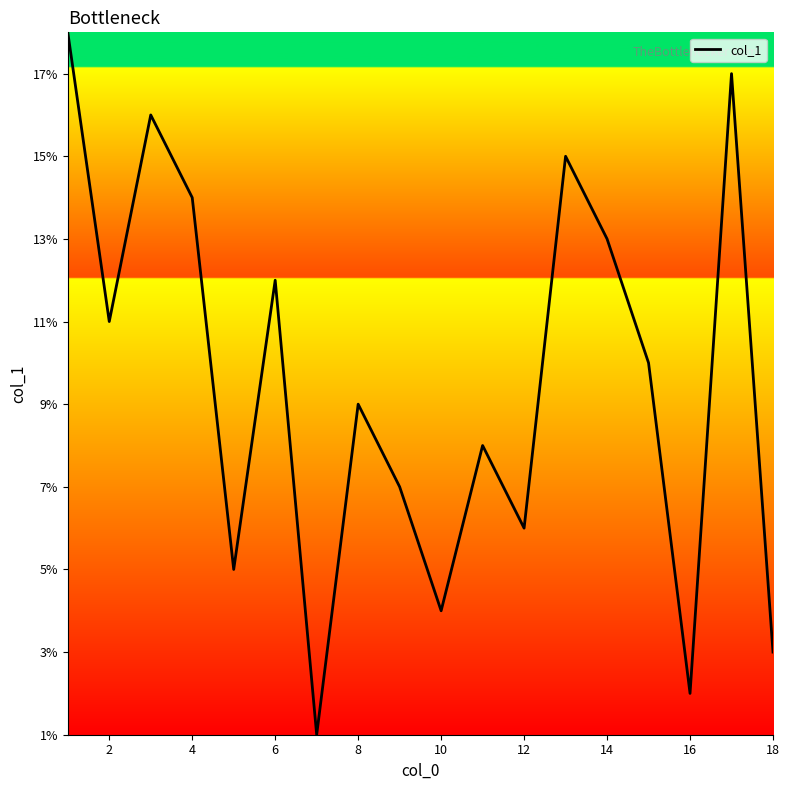

What is the difference between the maximum and minimum values?

17